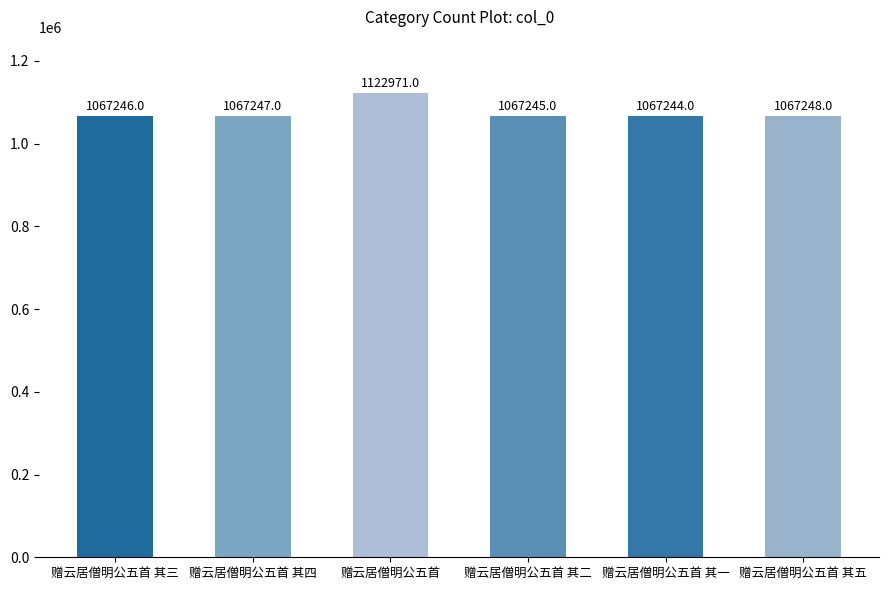

What position from the right is 赠云居僧明公五首?

4